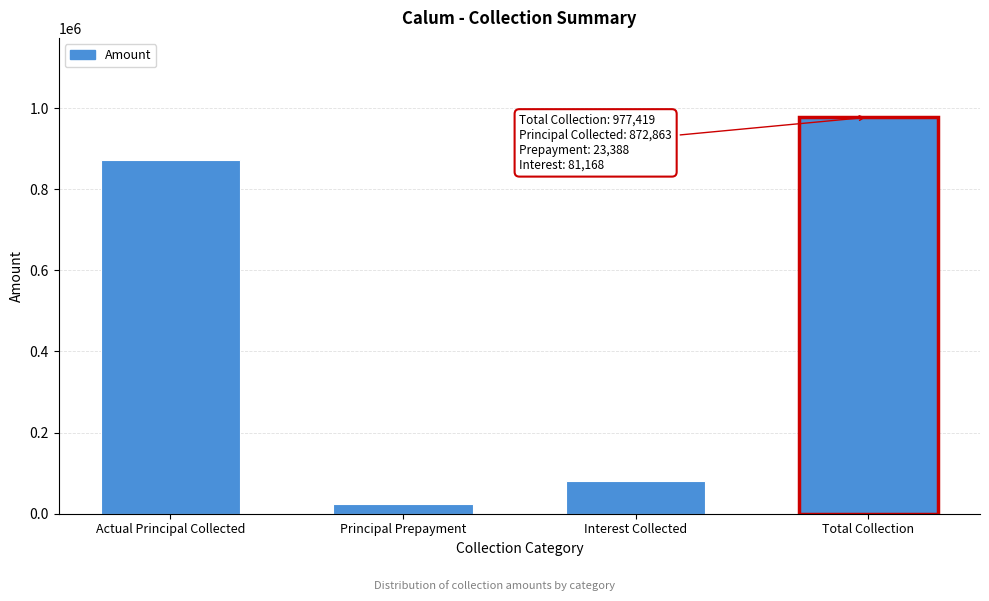

Reading left to right, list all the values displayed in this chart.

872863	23388	81168	977419